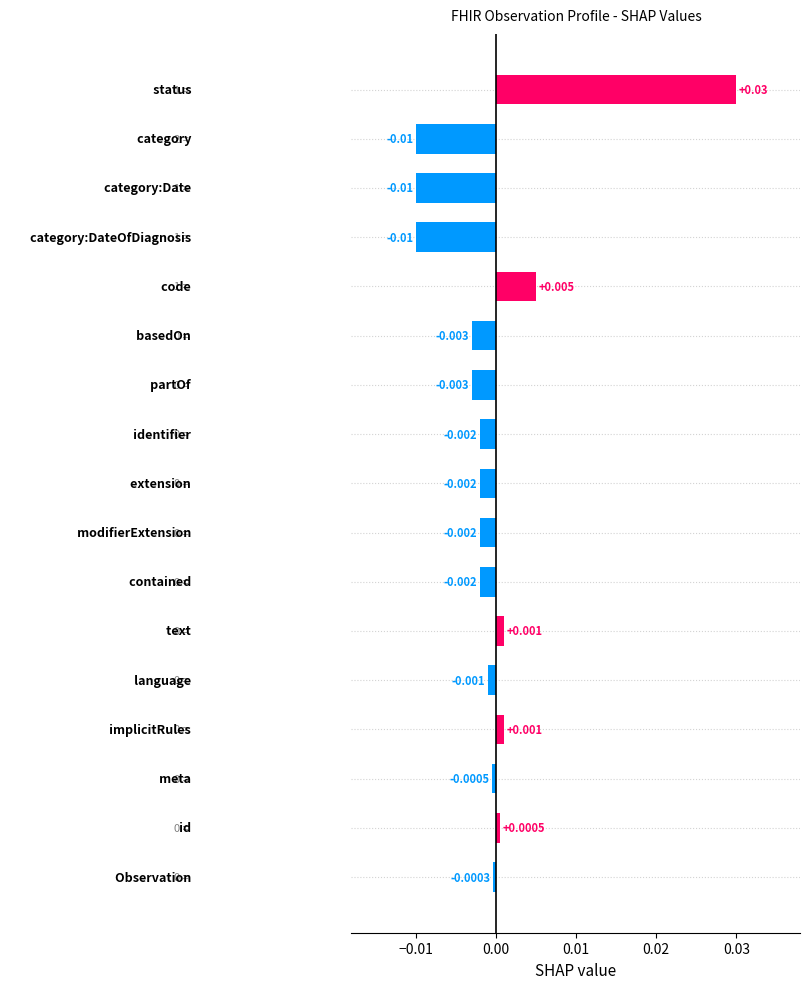

How many data points are above 0?

5